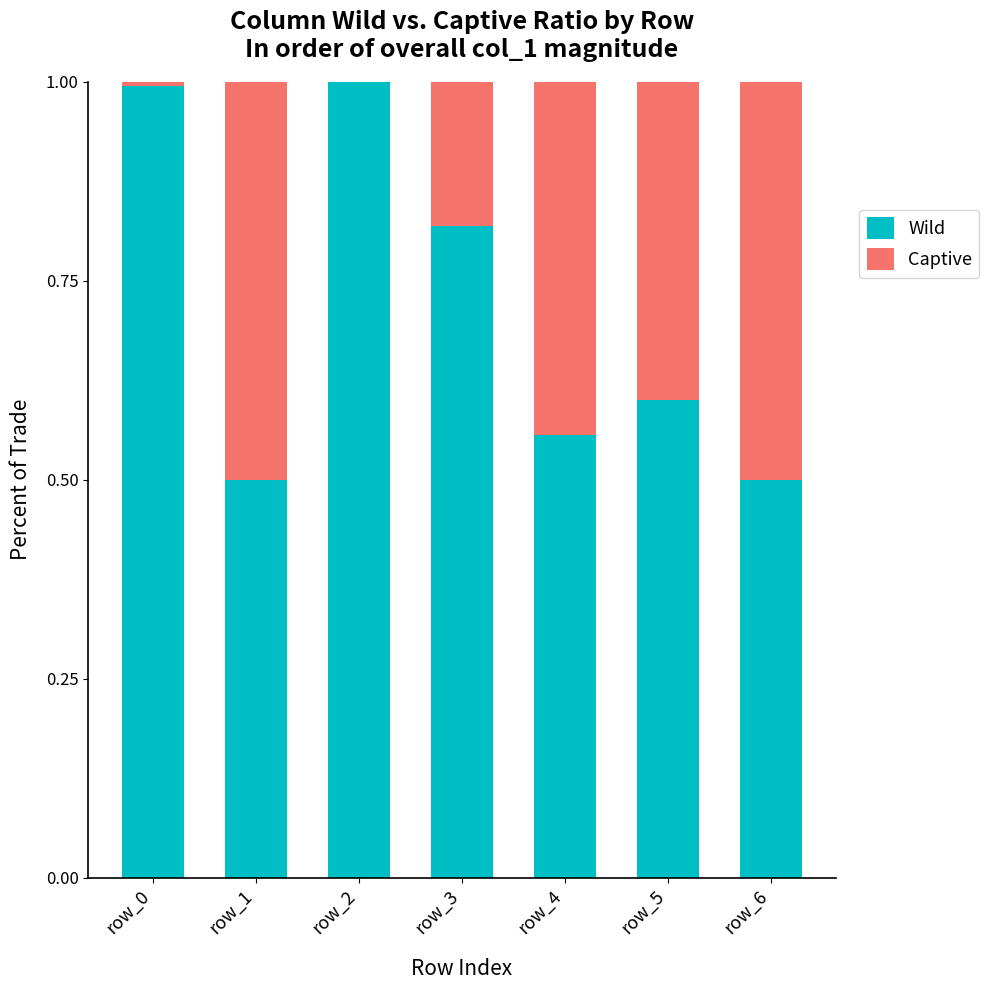

What is the sum of all Wild values?

5.0